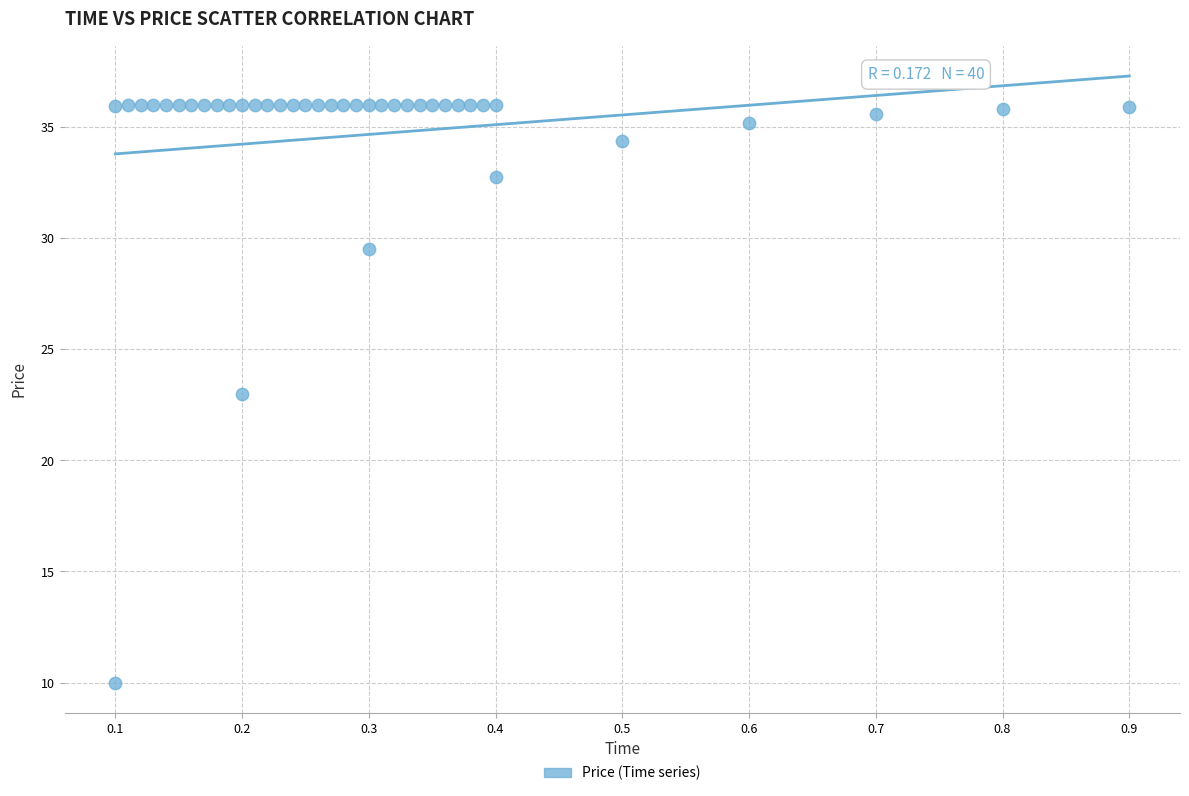

What is the range of Y values (max minus min)?

26.0